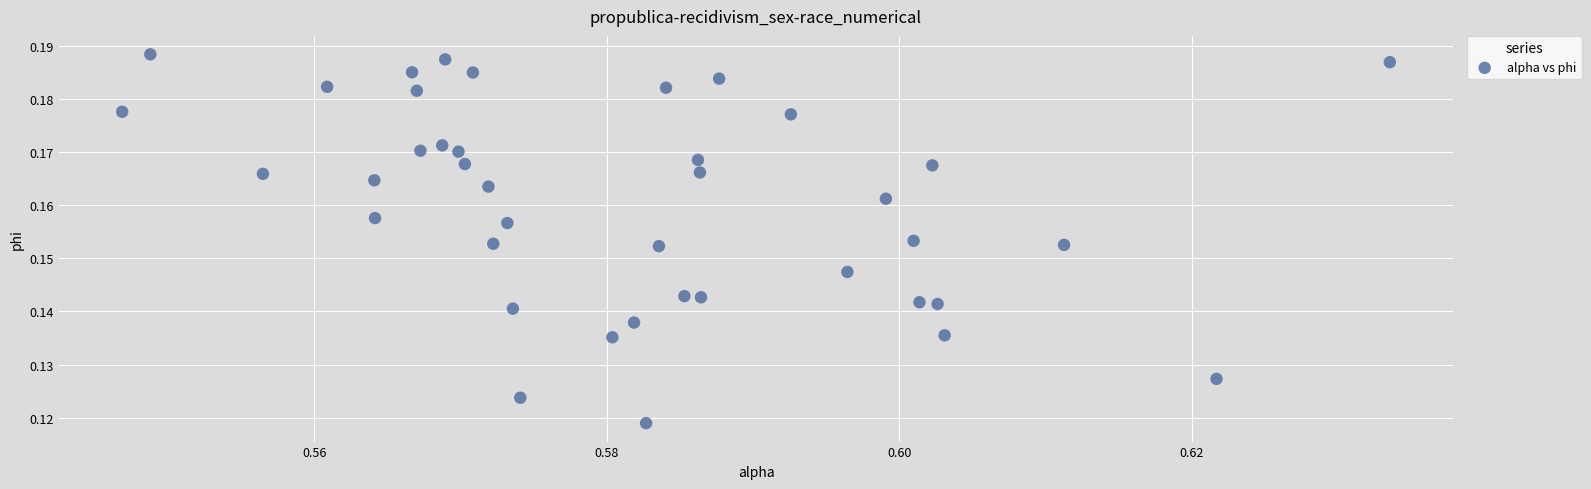

Count the number of points in this scatter plot.

40